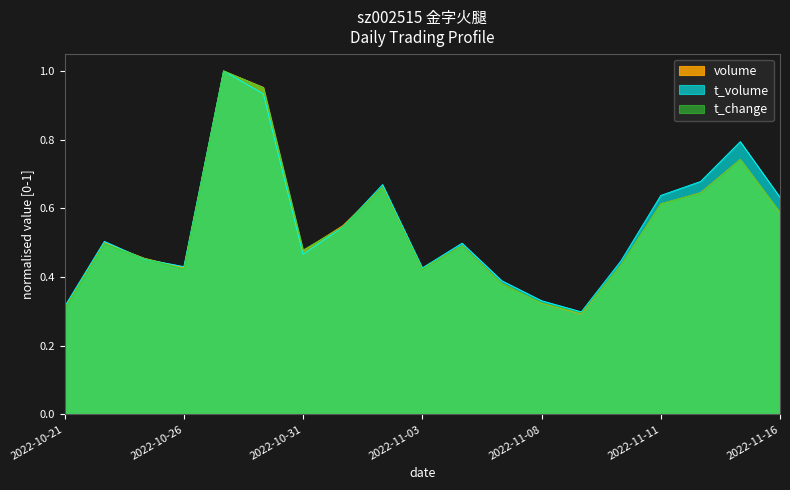

How many lines are shown in the chart?

3